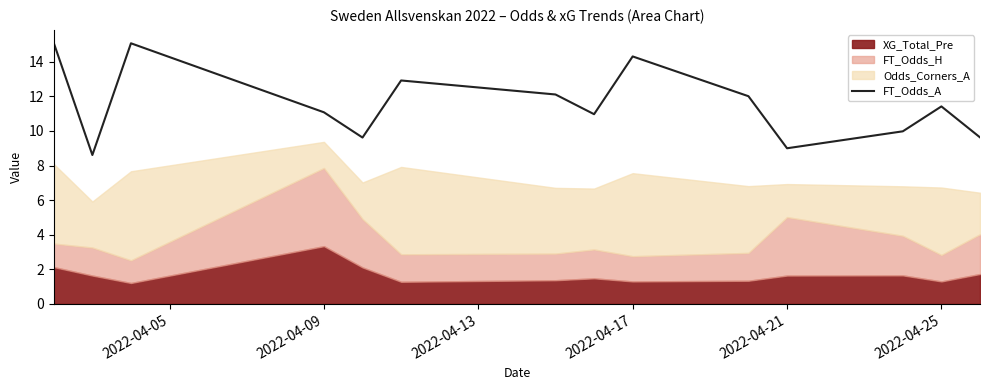

What is the minimum value for FT_Odds_A?

8.6